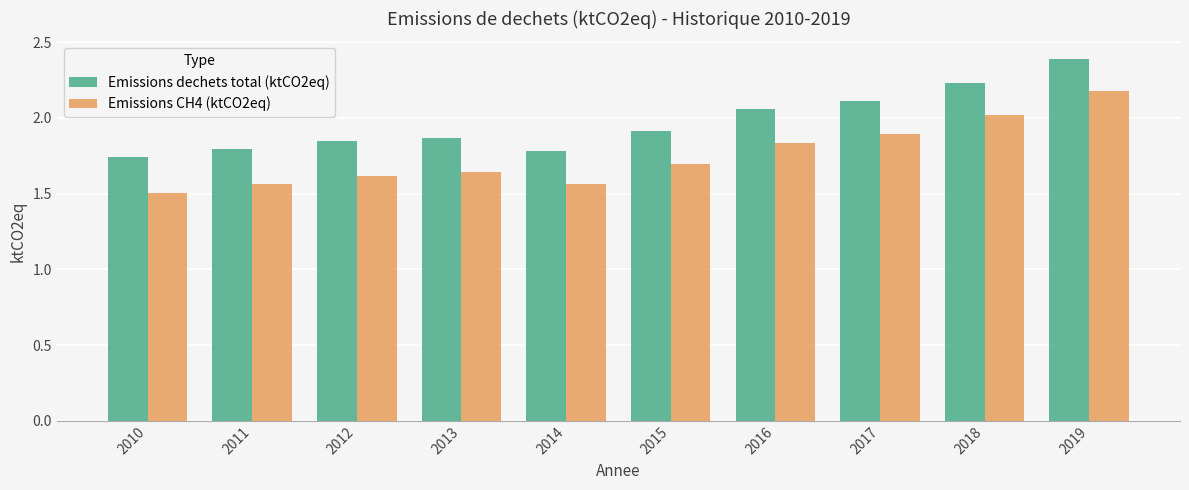

At which label is Emissions dechets total (ktCO2eq) closest to 2?

2016